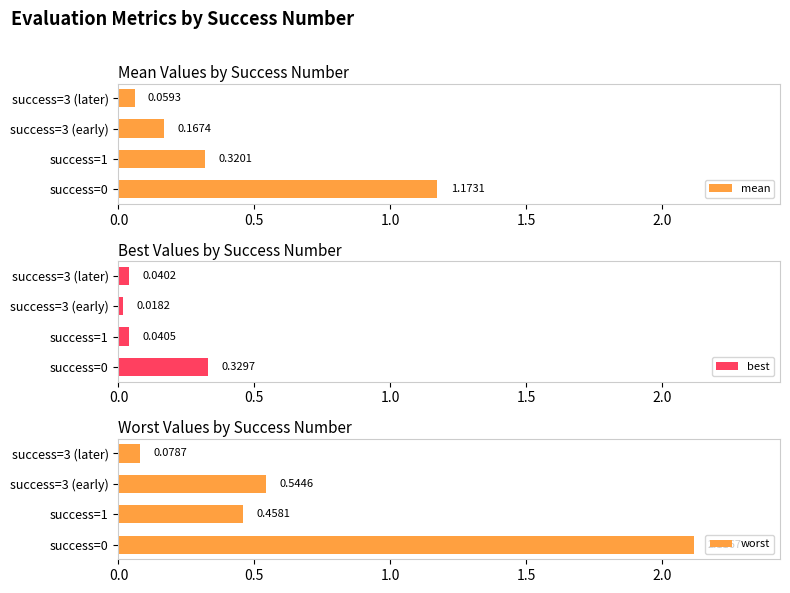

What is the sum of all mean values?

1.7